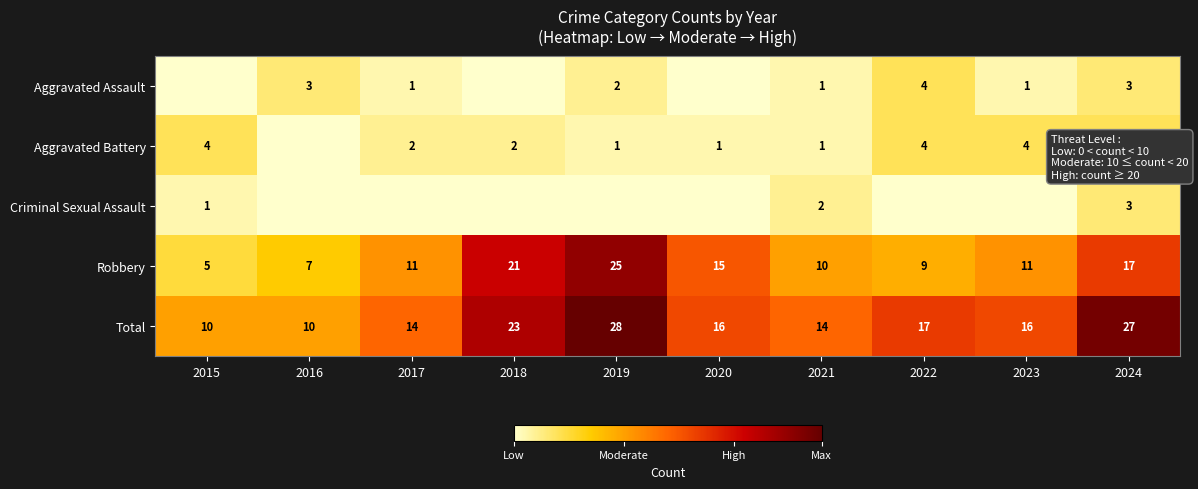

What is the difference between the second highest and minimum values in the Total series?

17